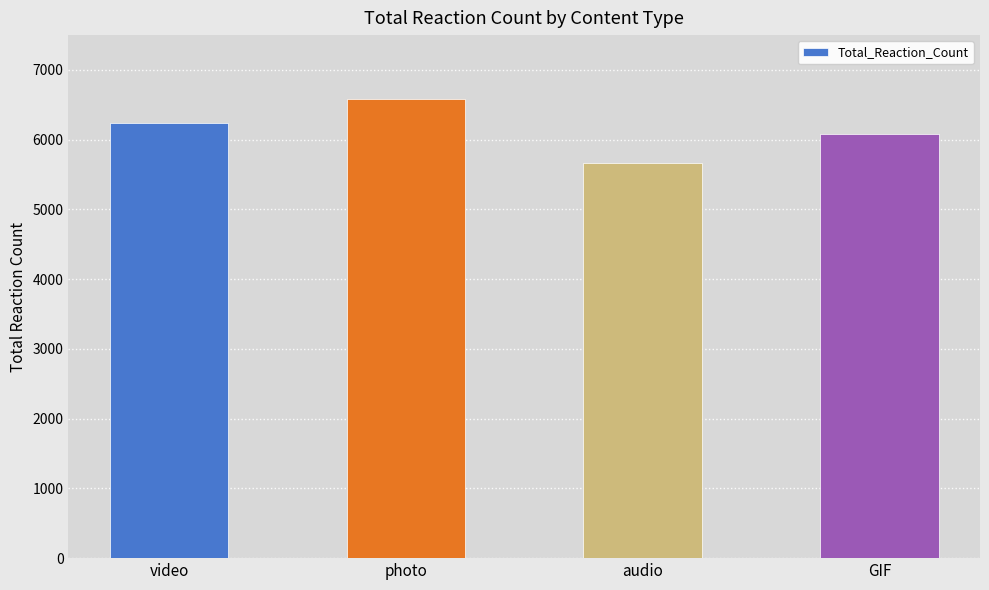

Between audio and photo, which is larger?

photo